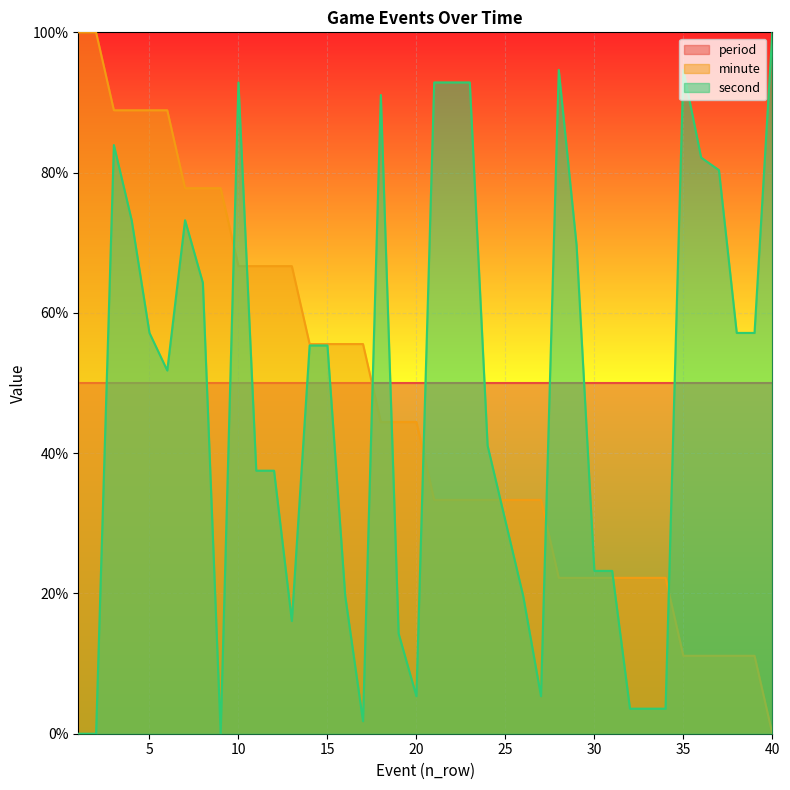

True or false: period and second intersect in this chart.

True